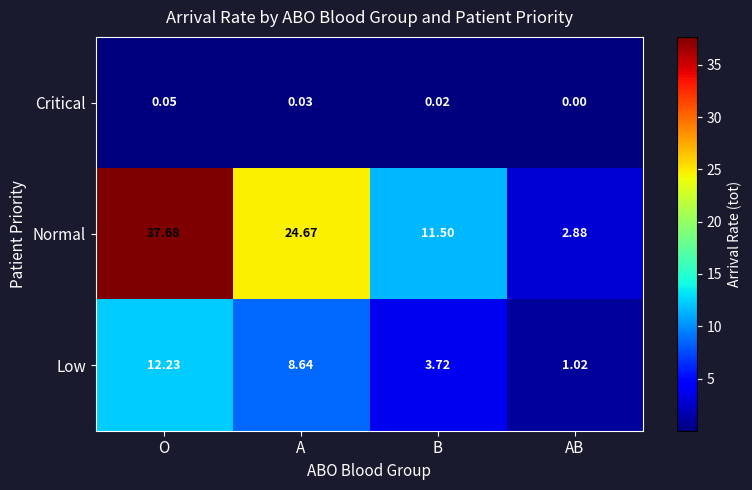

Which series changed the most between O and AB?

Normal